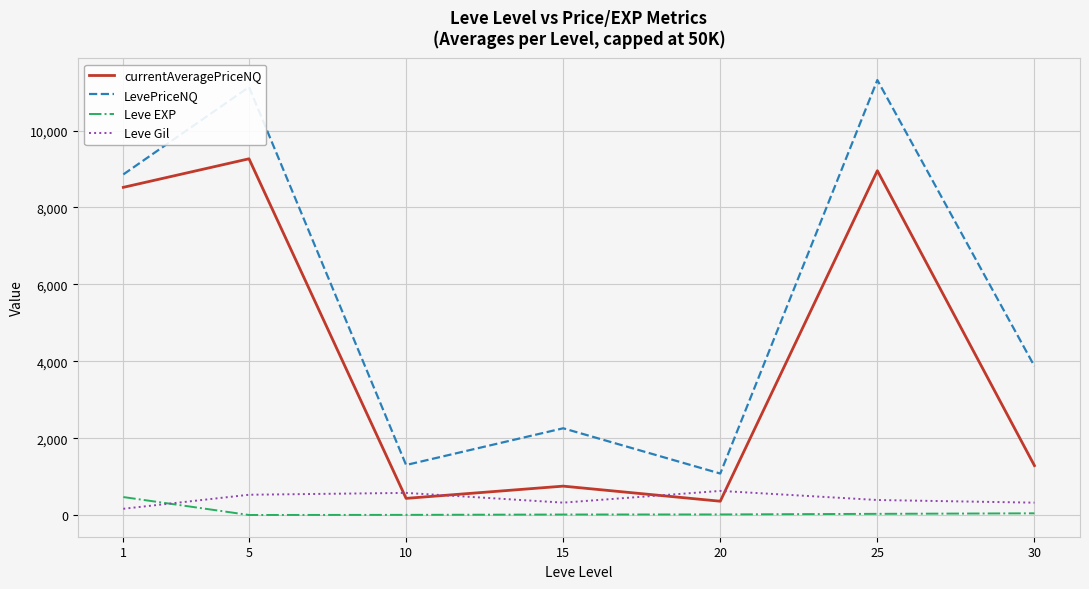

At how many categories does at least one series exceed 4474?

3